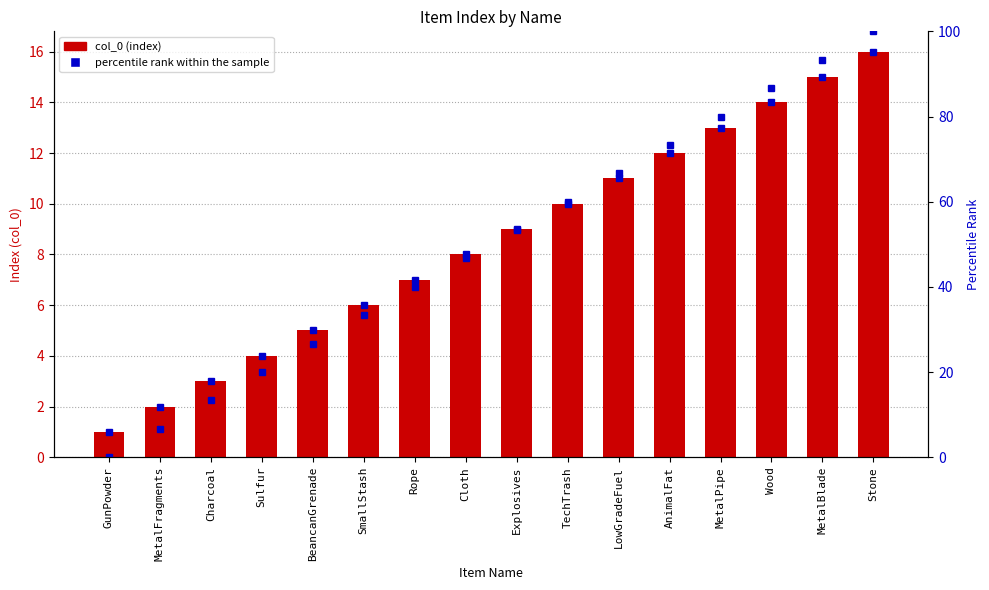

Where is col_0 (index) nearest to the value 8?

Cloth